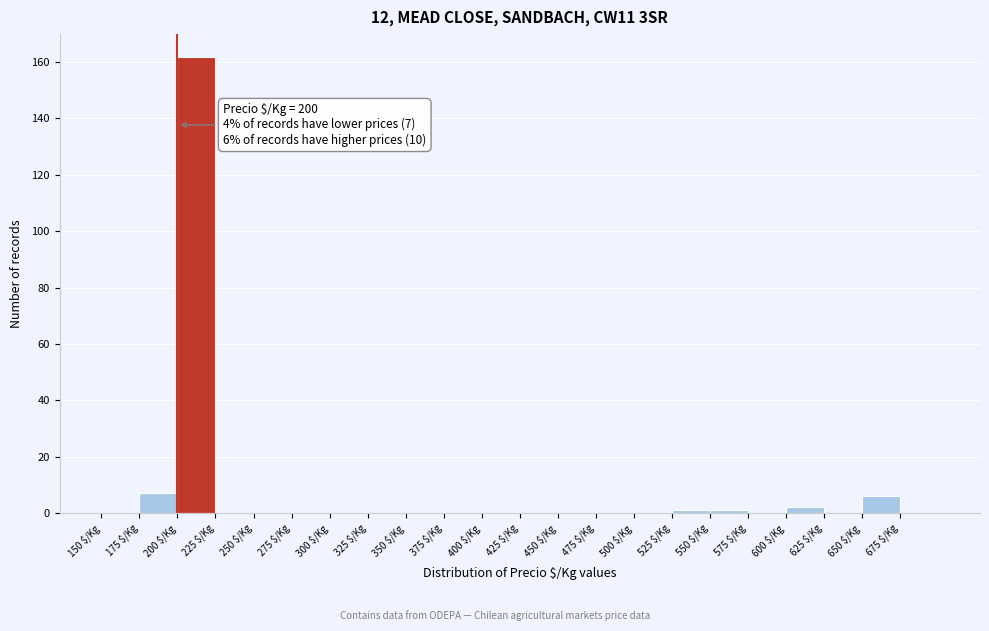

Which range on the x-axis has the tallest bar?

200 to 225